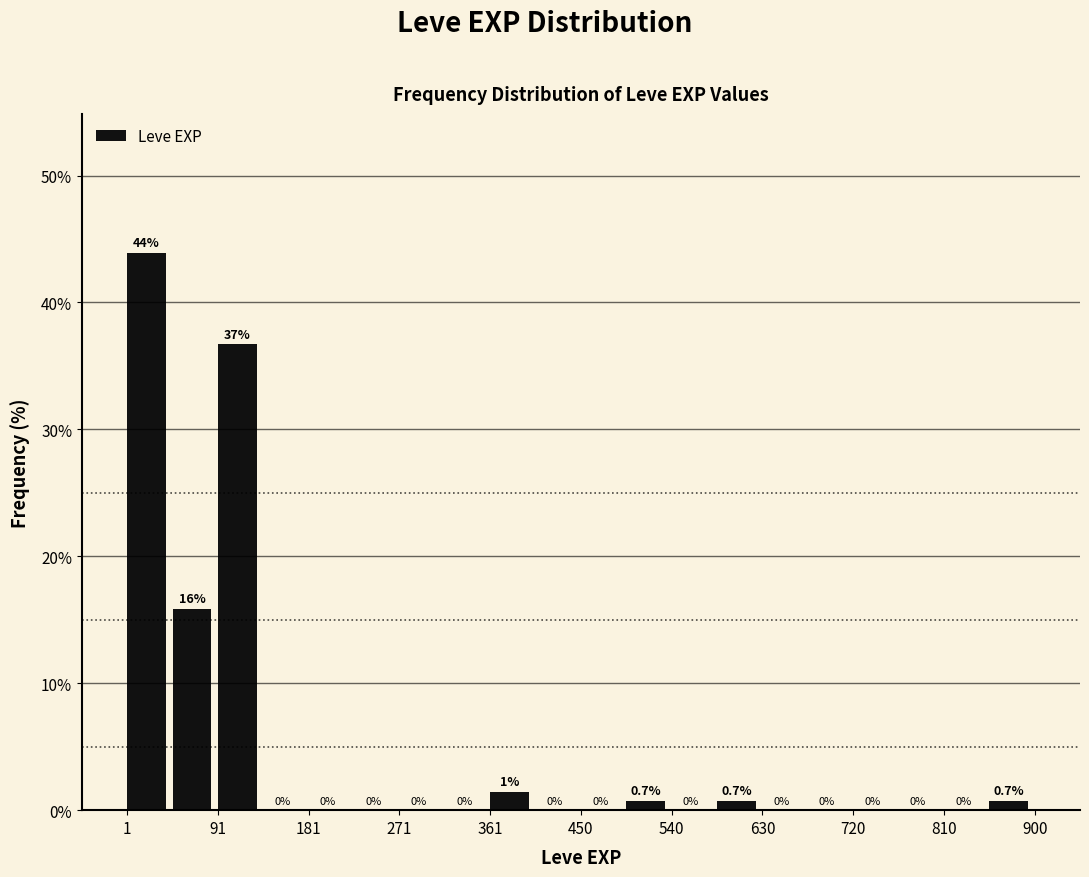

Which range on the x-axis has the tallest bar?

0 to 50